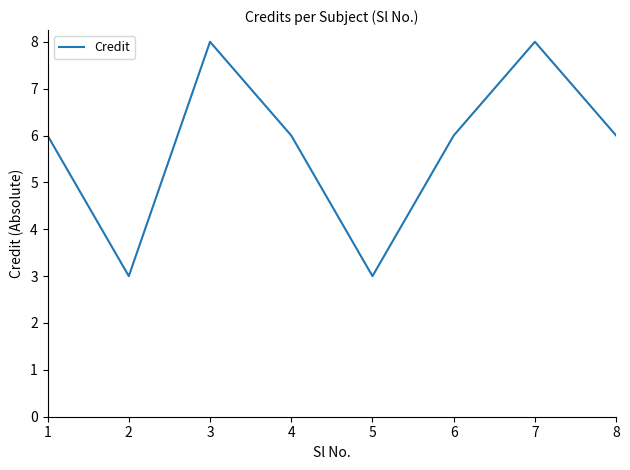

Is it true that the value at 2 is 3?

True